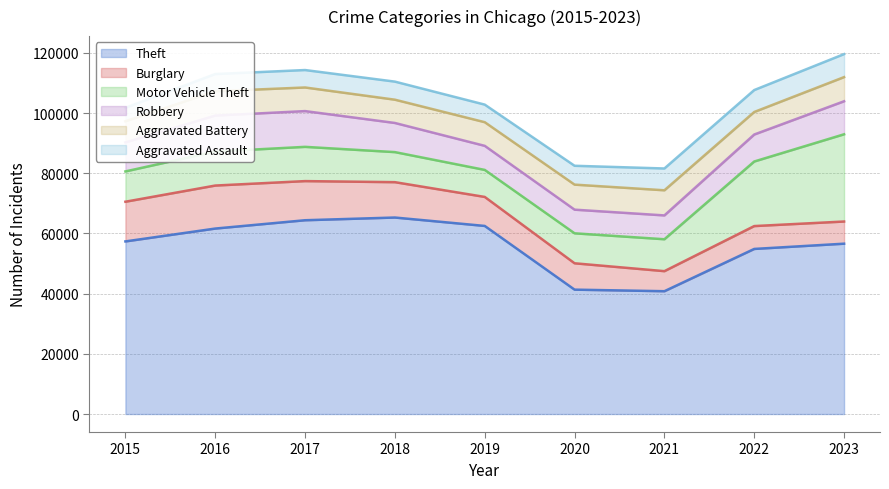

How many data points in Theft are less than 57350?

4